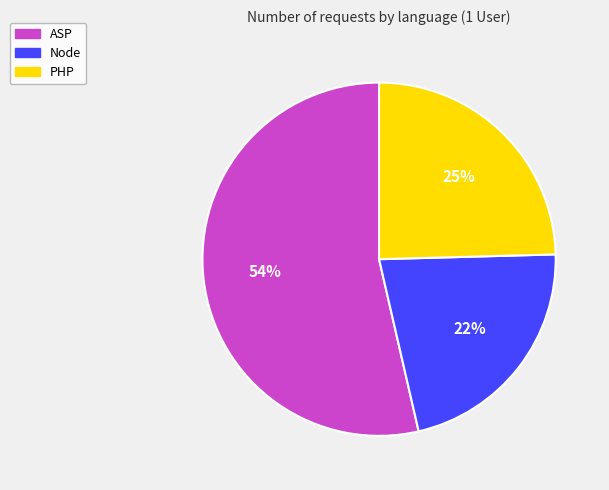

Approximately how many times larger is the value at PHP compared to ASP?

0.5